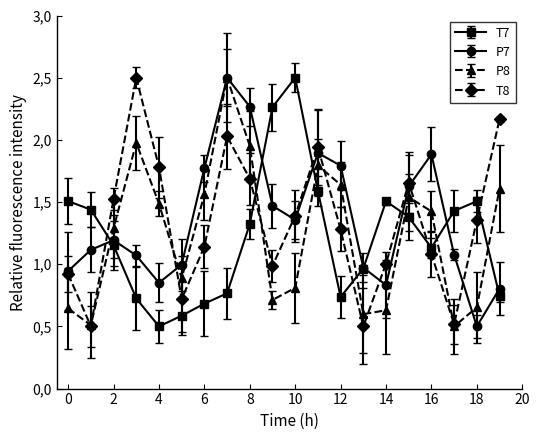

In T7, how many points are higher than both neighbors (excluding endpoints)?

3